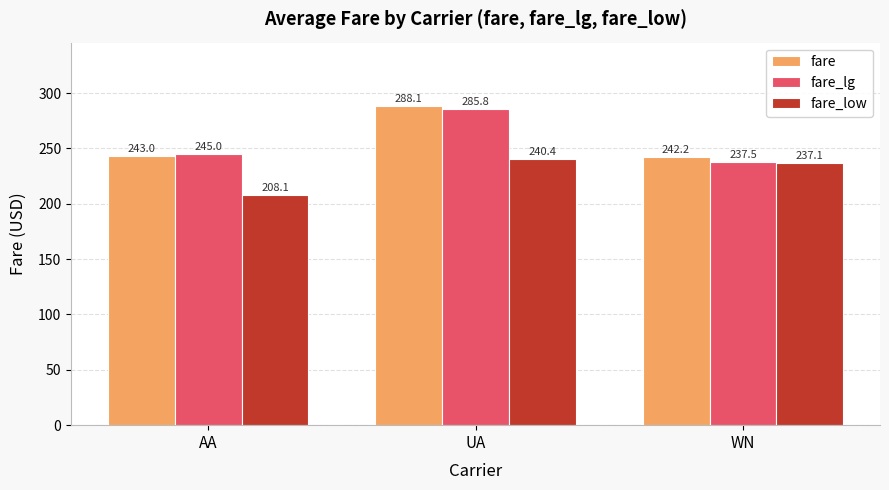

What is the average value of the fare_lg series?

256.1